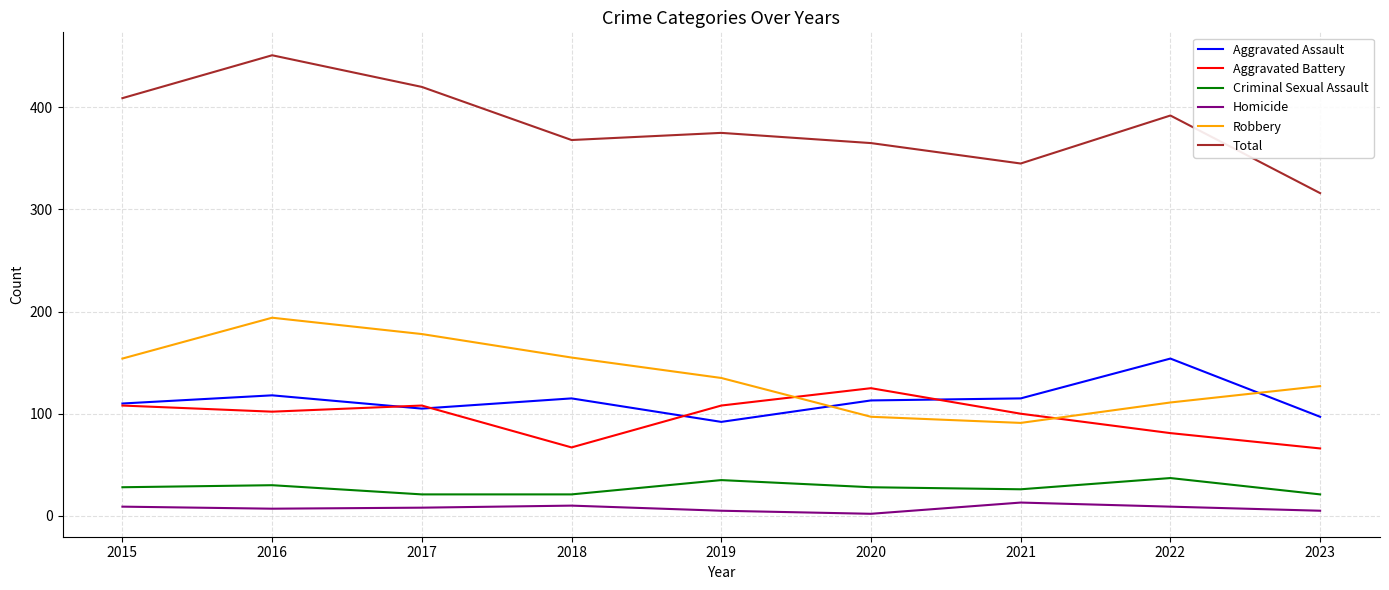

Is it true that Criminal Sexual Assault equals 30 at 2016?

True